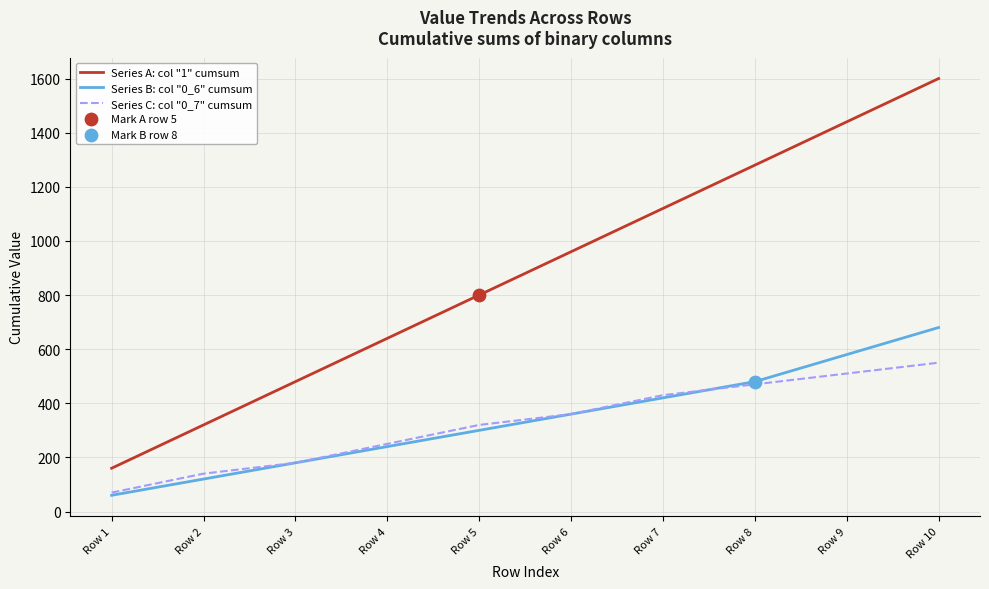

What is the spread (max minus min) of values at Row 10?

1050